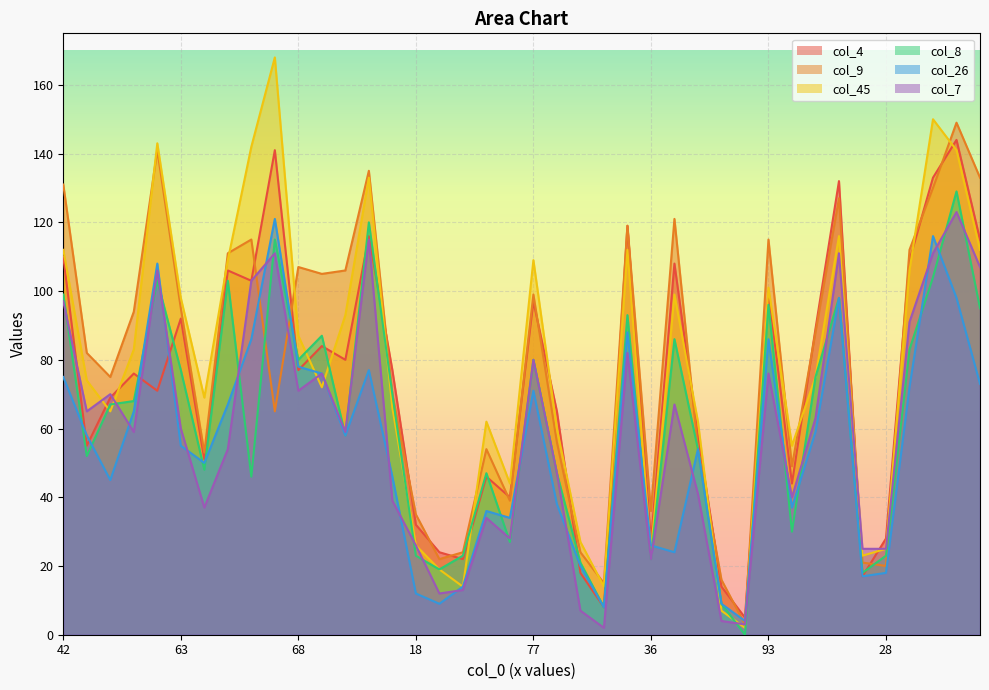

What is the label of the 19th point from the right?

50